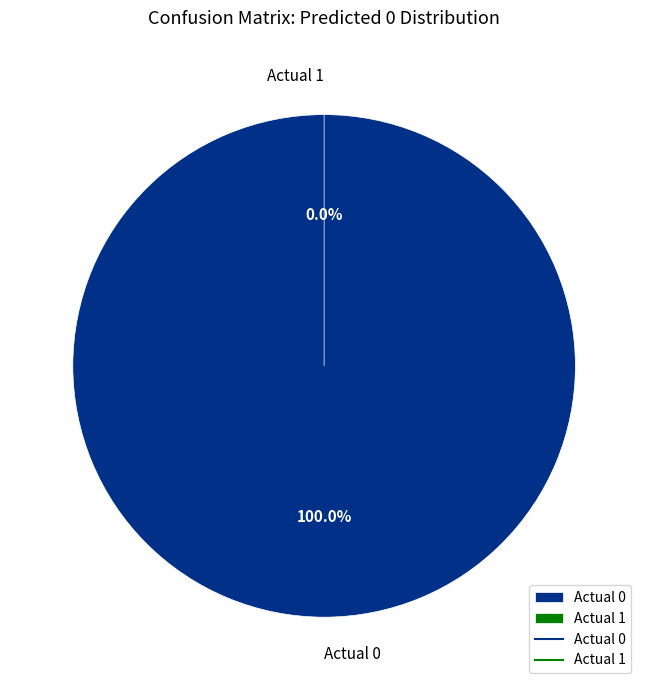

Which category has the smallest portion of the pie?

Actual 1